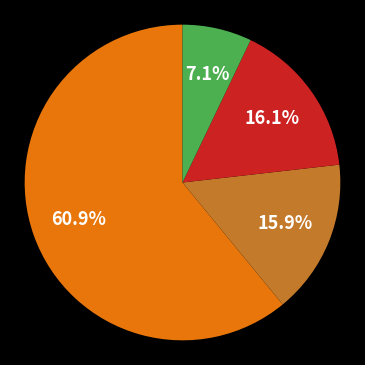

Is there any slice that represents more than half of the pie?

Yes